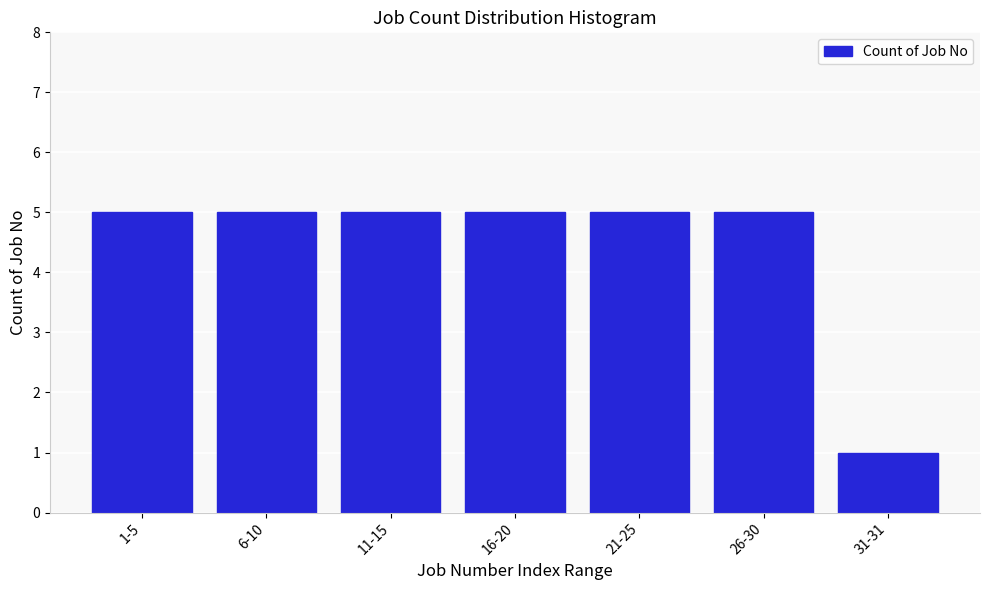

Reading left to right, list all the values displayed in this chart.

5	5	5	5	5	5	1